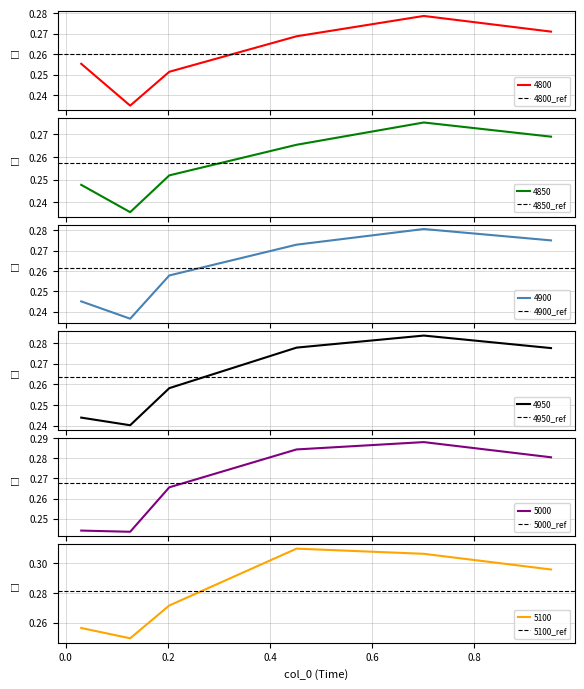

Which series has the widest spread of values?

4800_ref